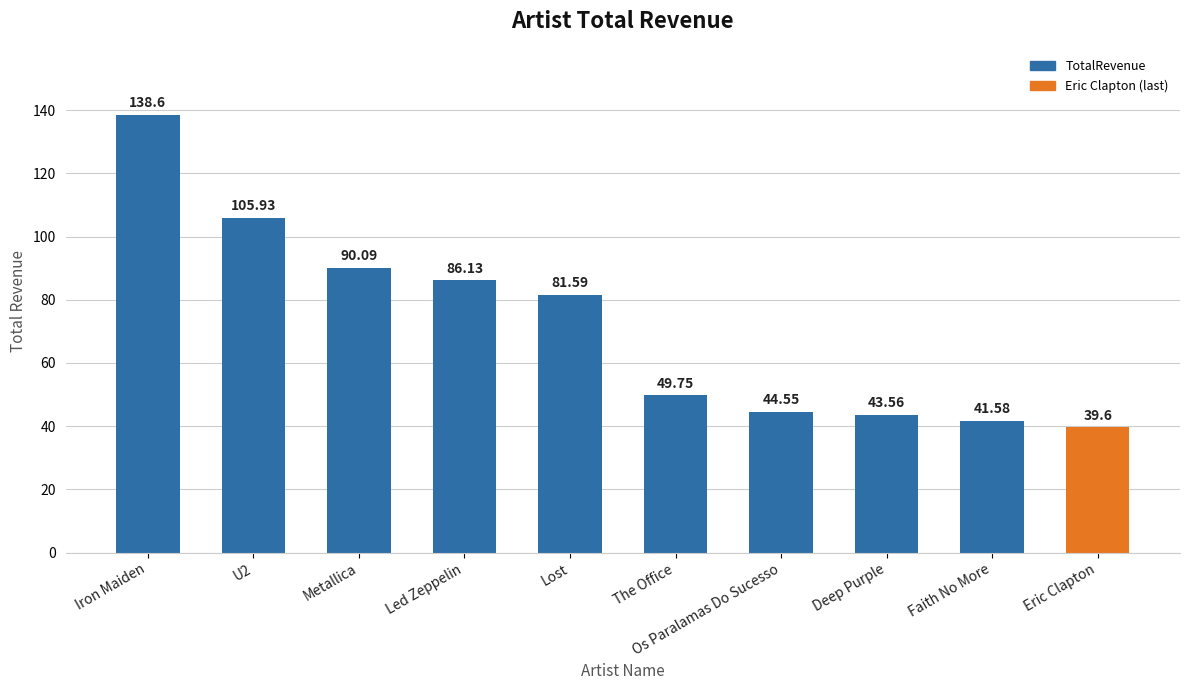

List the labels in order of value, smallest first.

Eric Clapton, Faith No More, Deep Purple, Os Paralamas Do Sucesso, The Office, Lost, Led Zeppelin, Metallica, U2, Iron Maiden